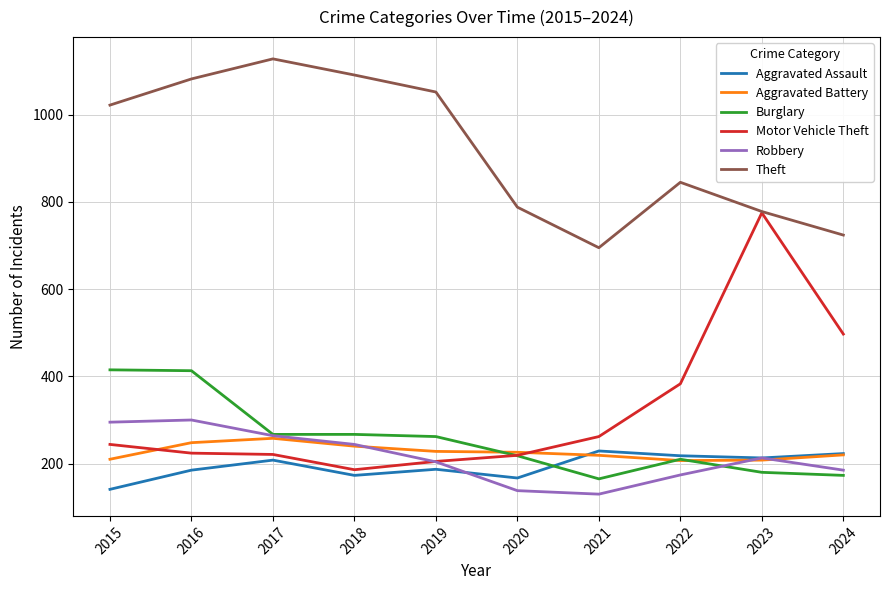

Which series has the largest range (max minus min)?

Motor Vehicle Theft